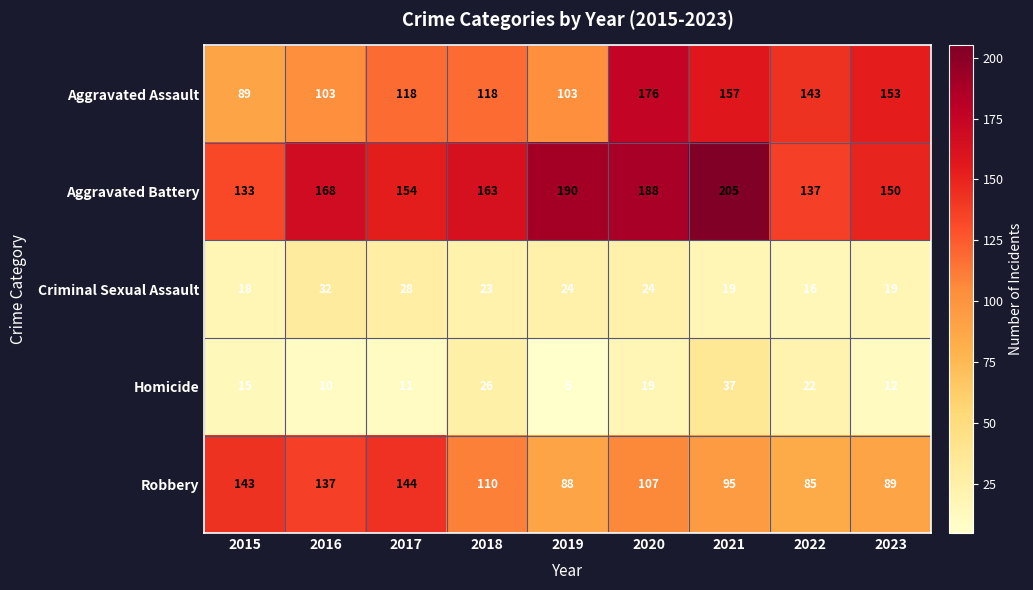

What is the approximate value of Aggravated Battery at 2022, to the nearest 5?

135